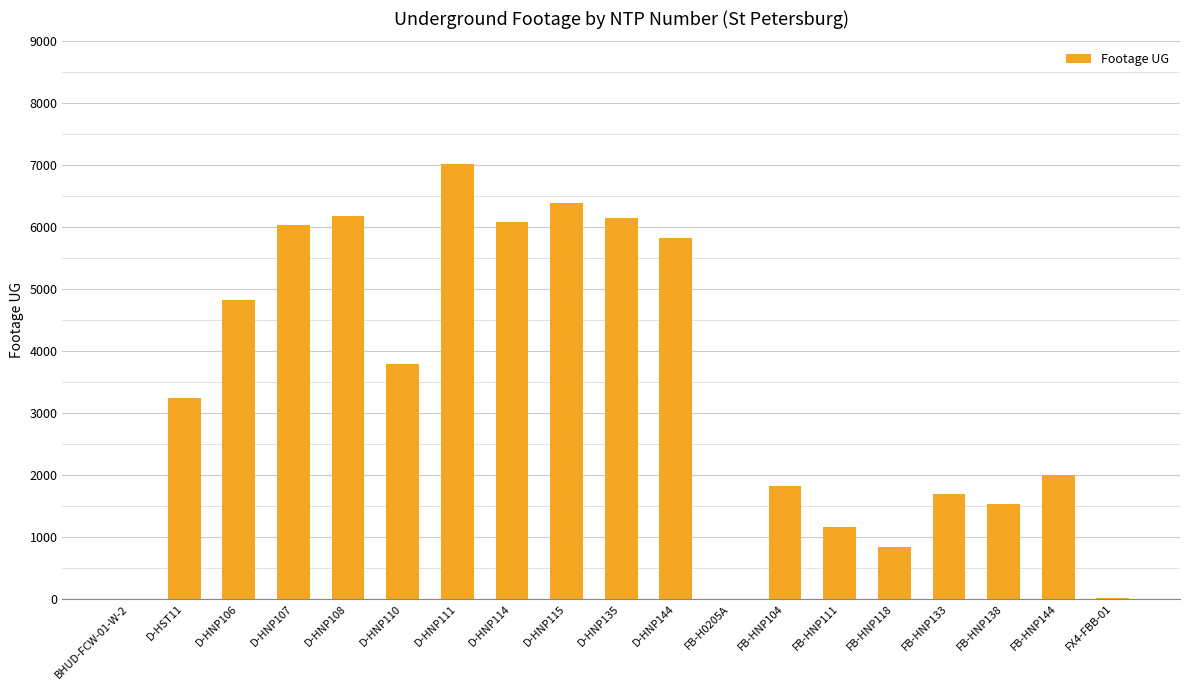

Is it true that the value at BHUD-FCW-01-W-2 is 0?

True